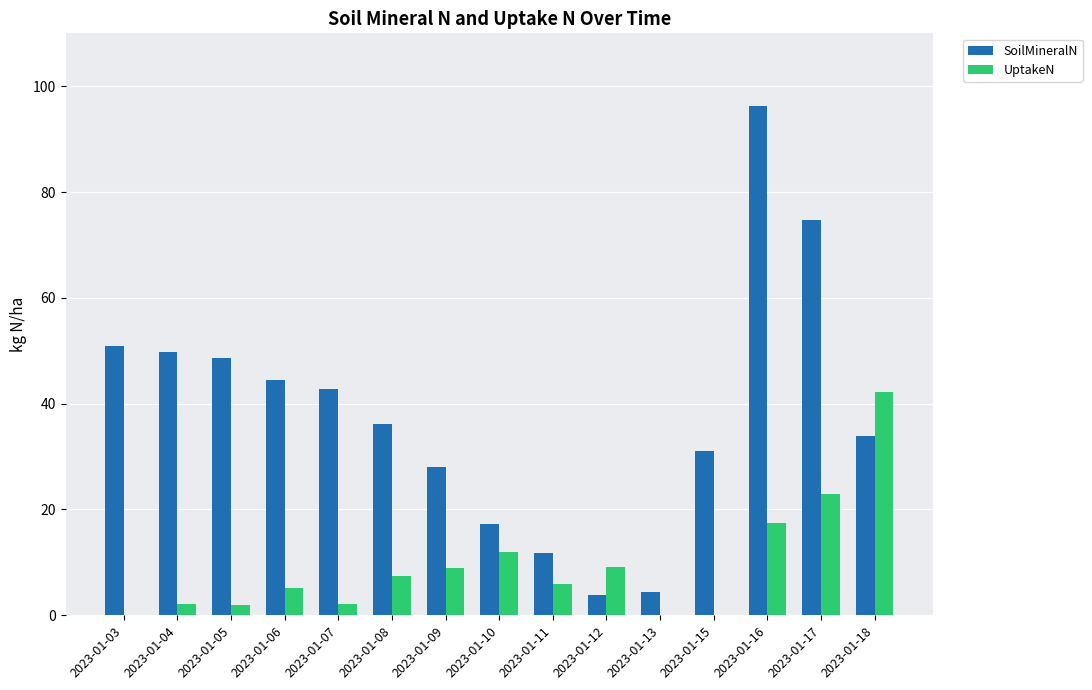

Which series changed the most between 2023-01-12 and 2023-01-18?

UptakeN